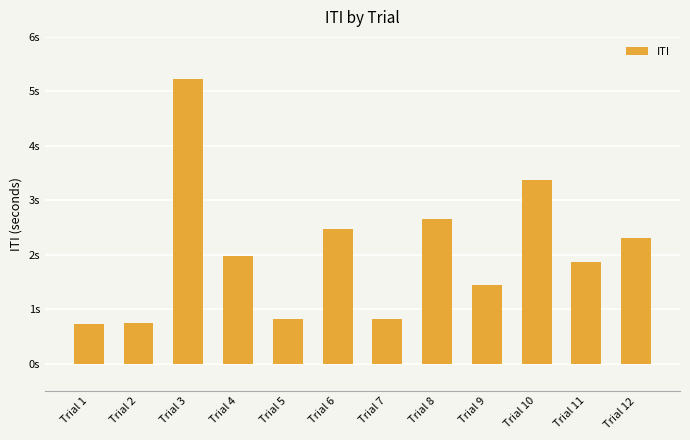

Does the chart contain any negative values?

No